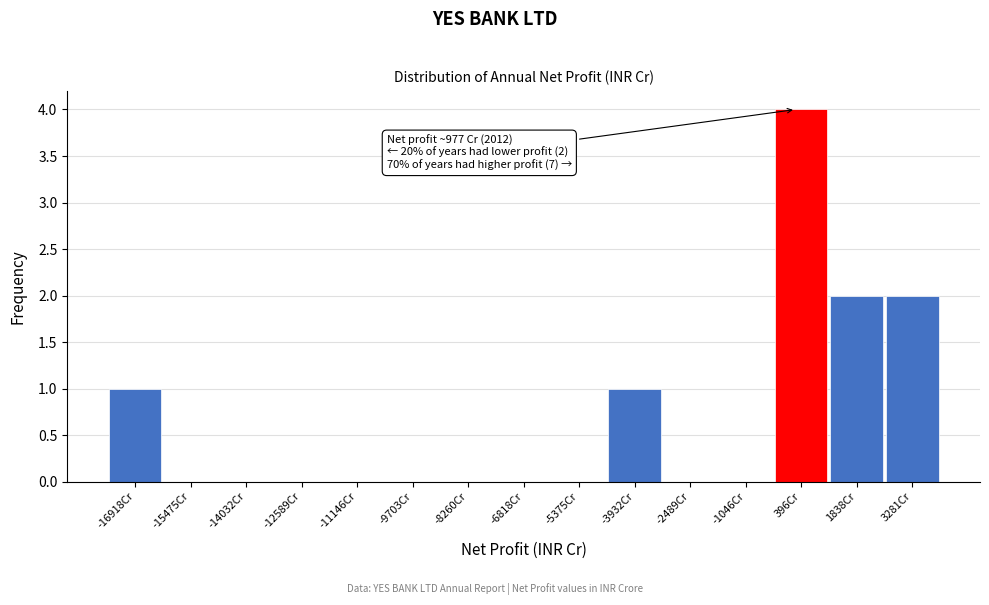

Reading left to right, list all the values displayed in this chart.

-16918Cr=1	-15475Cr=0	-14032Cr=0	-12589Cr=0	-11146Cr=0	-9703Cr=0	-8260Cr=0	-6818Cr=0	-5375Cr=0	-3932Cr=1	-2489Cr=0	-1046Cr=0	396Cr=4	1838Cr=2	3281Cr=2